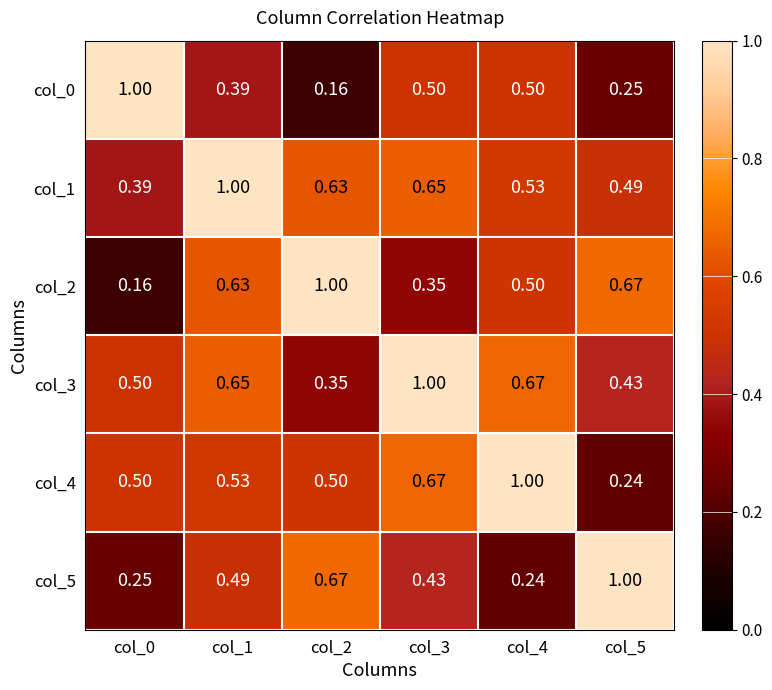

Is the value of col_4 at col_3 greater than the value of col_0 at col_5?

Yes